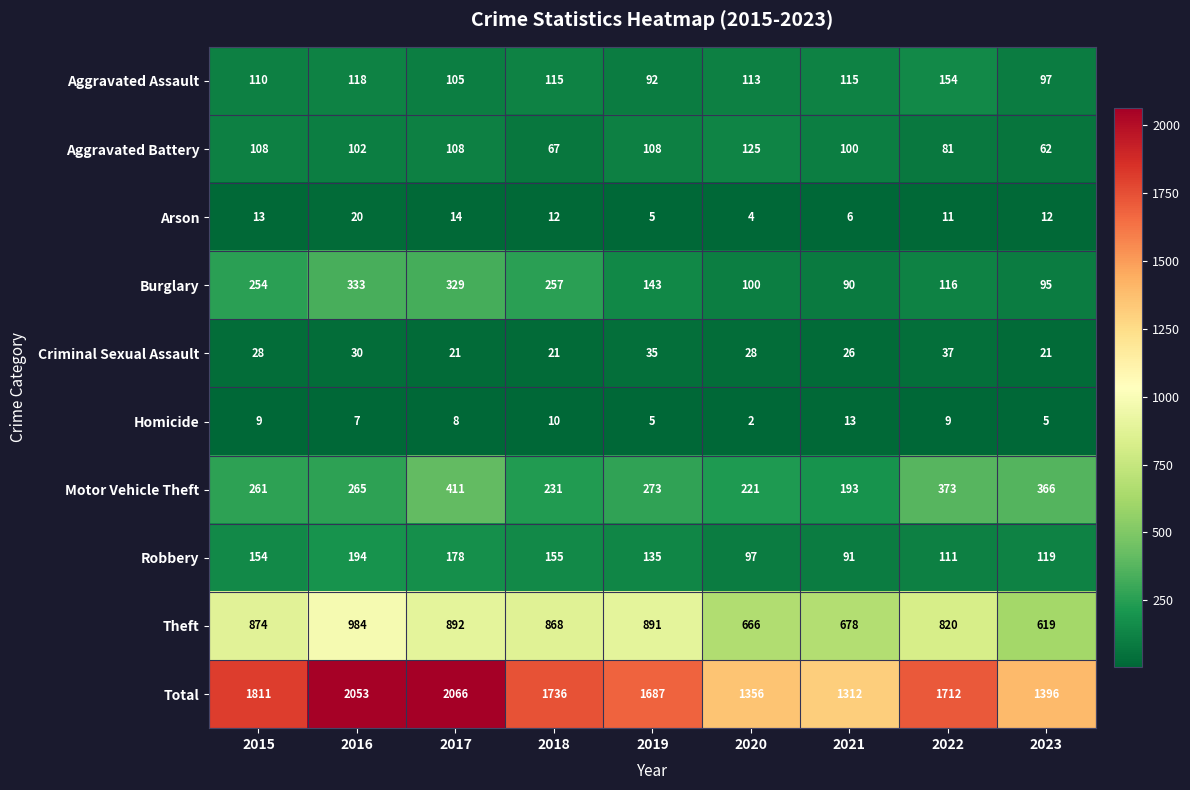

What value does the Arson series have at 2021?

6